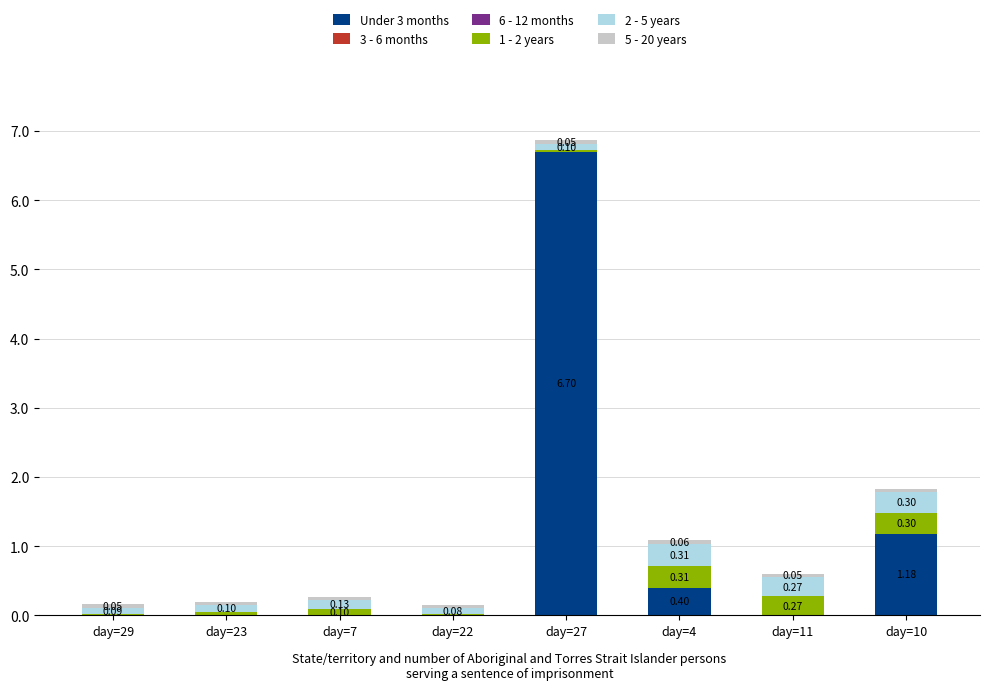

Does the chart contain stacked bars?

Yes